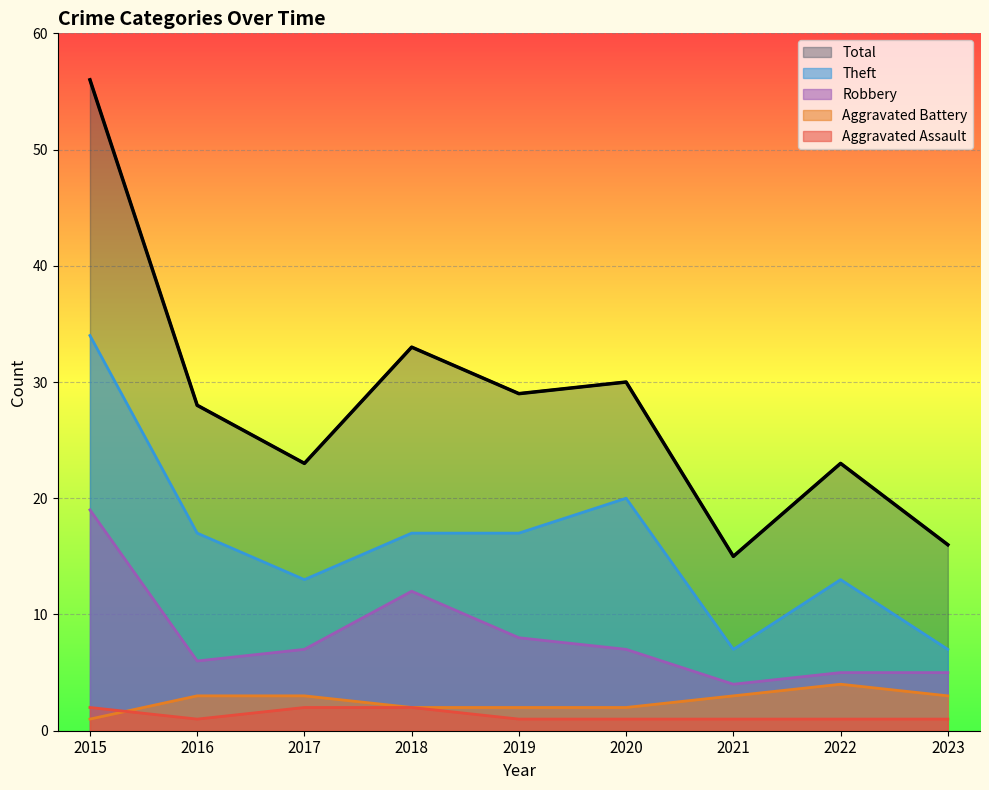

True or false: Robbery and Aggravated Battery cross at least once.

False